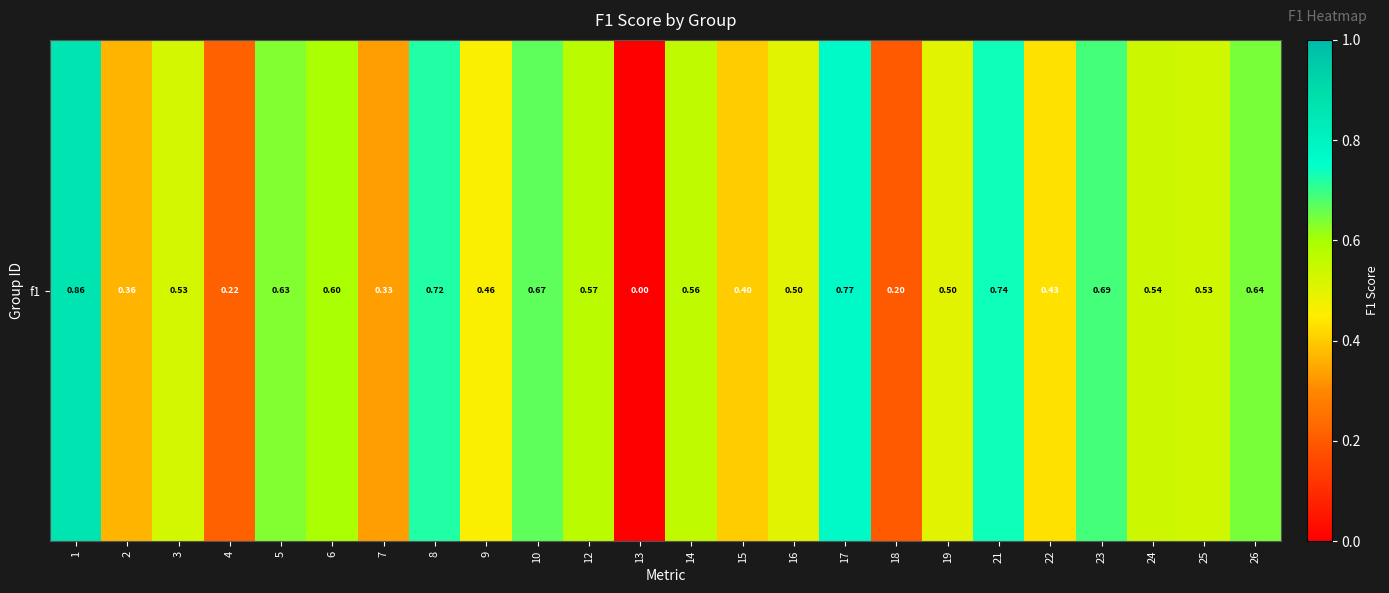

The chart shows a value of 0.8 at 24. True or false?

False